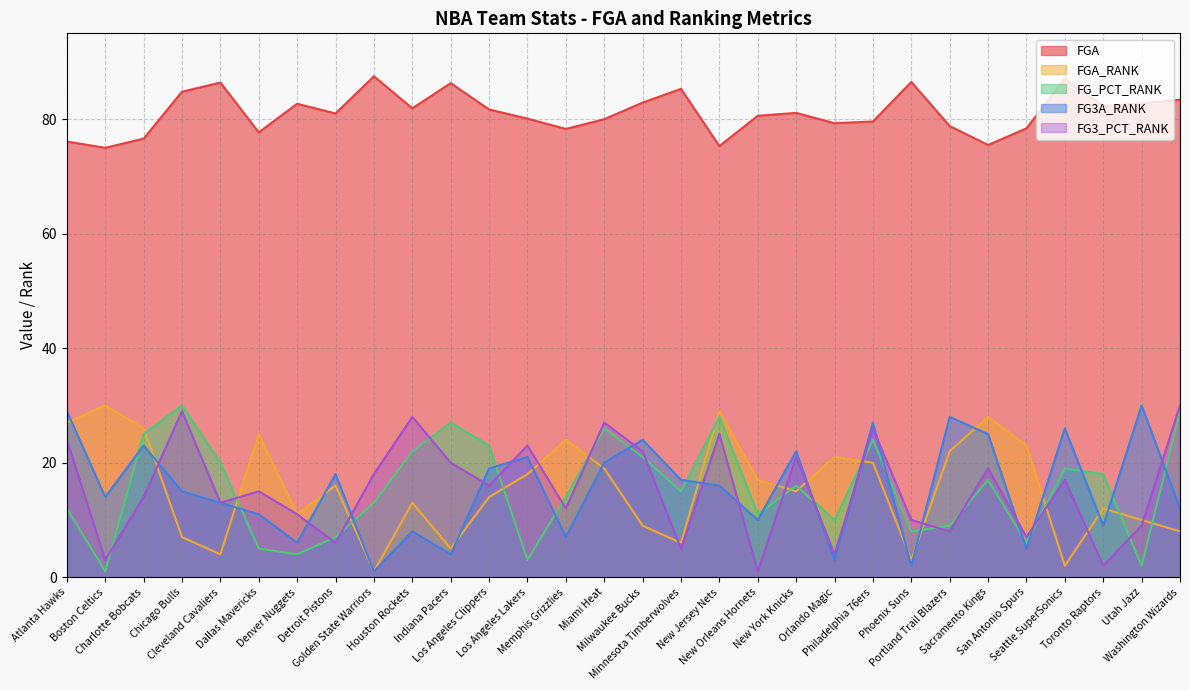

At which label does FG3A_RANK reach its peak?

Utah Jazz